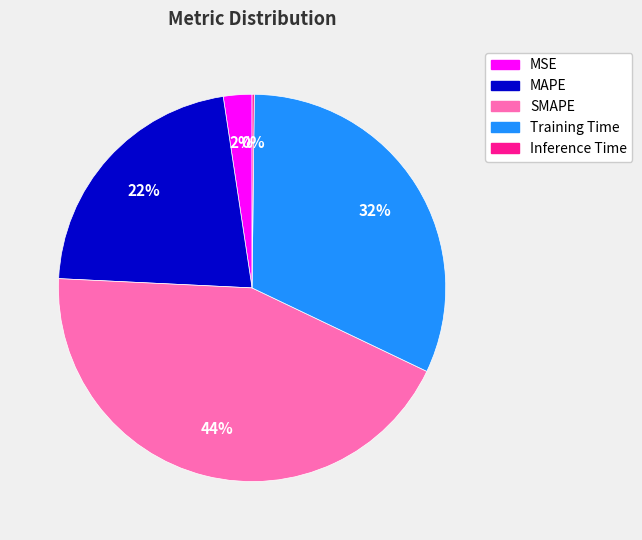

To the nearest percent, what is the combined percentage of Training Time and MSE?

34%